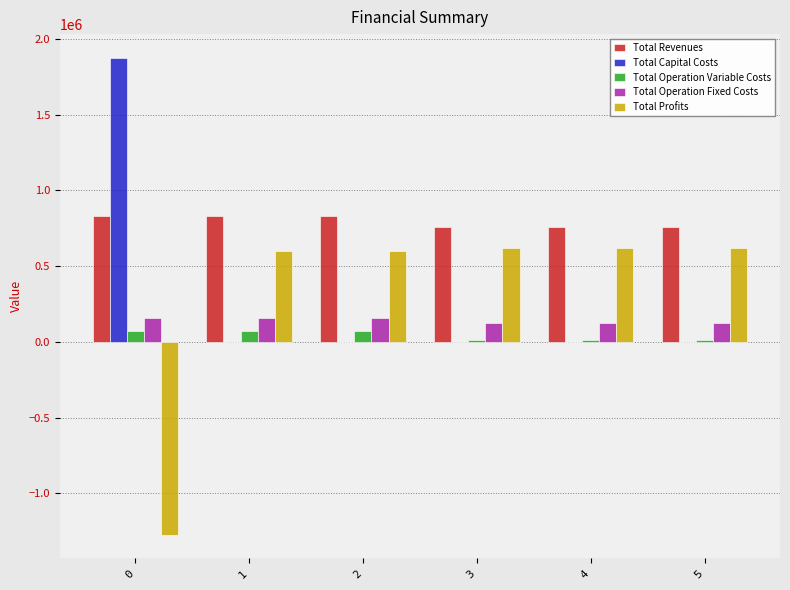

The value of Total Revenues at 3 is 755359.8. True or false?

True